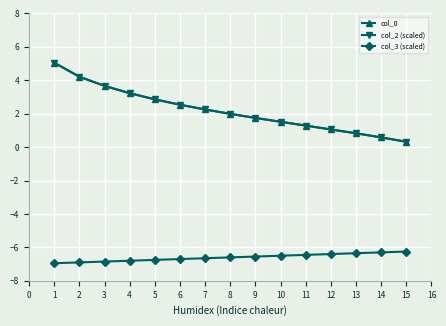

True or false: col_2 (scaled) and col_0 intersect in this chart.

False